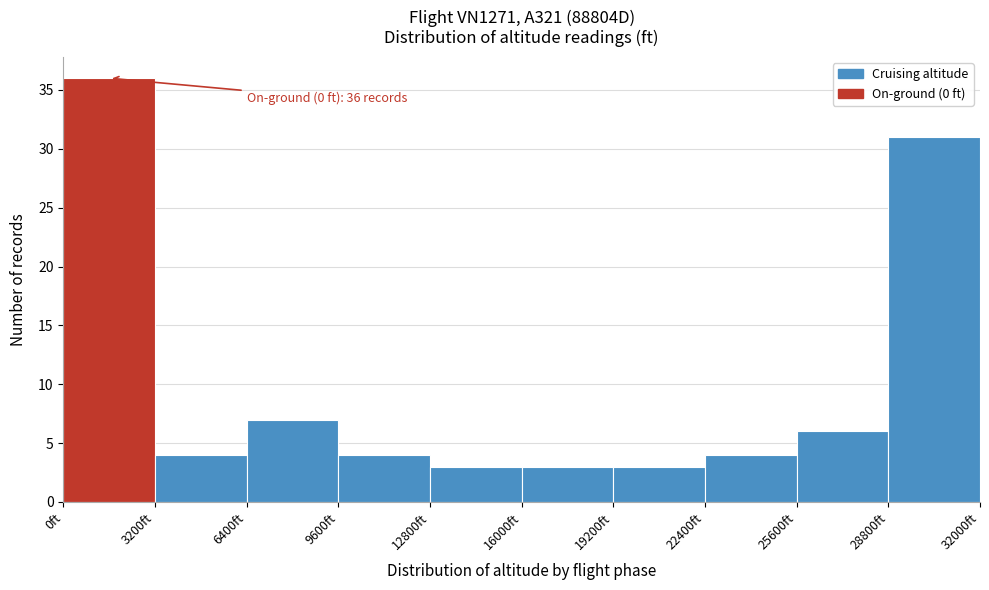

Over which range of the x-axis is the bar tallest?

0 to 3200